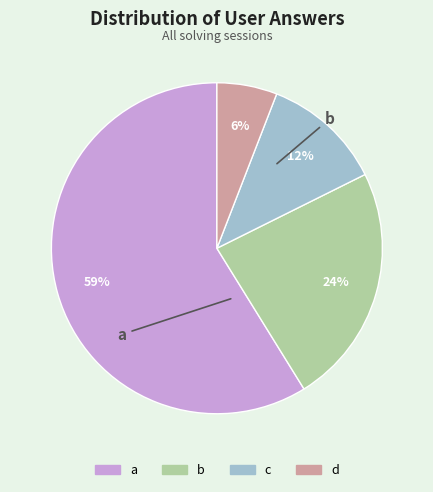

Rank the categories by value from lowest to highest.

d, c, b, a